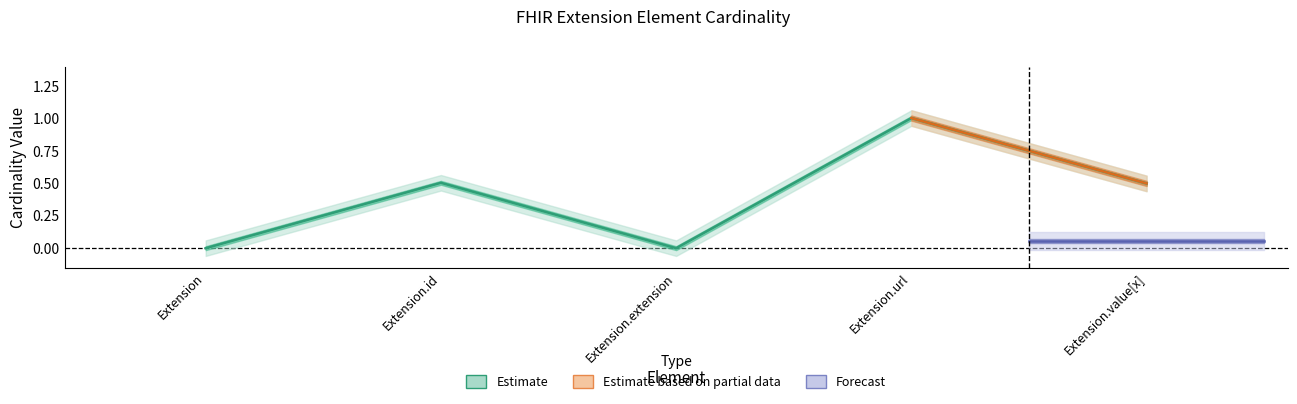

True or false: Max has a value of 0 at Extension.id.

False